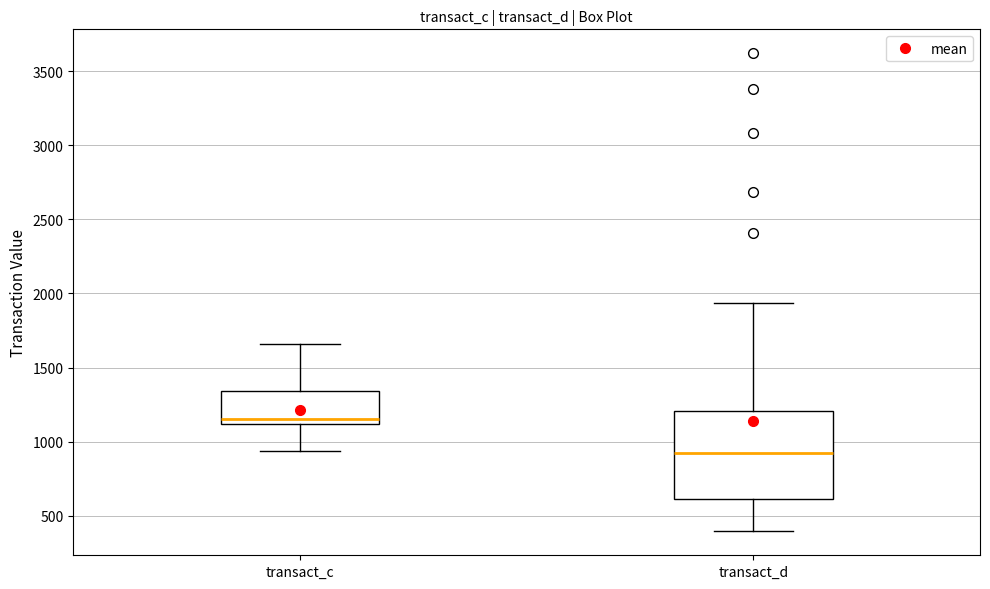

Which box is the tallest, from its lower edge to its upper edge?

transact_d